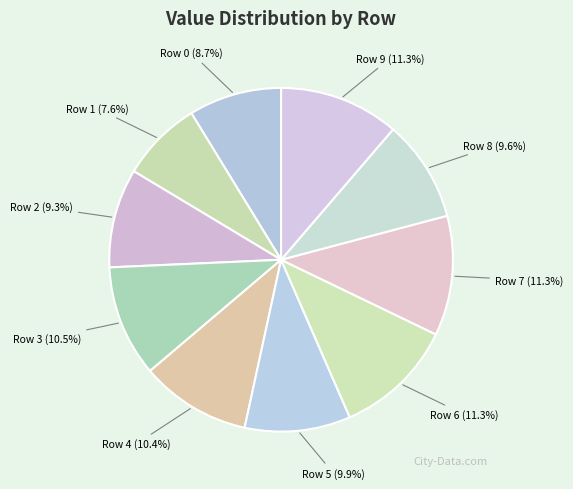

Combined, do Row 8 and Row 5 account for over 50%?

No